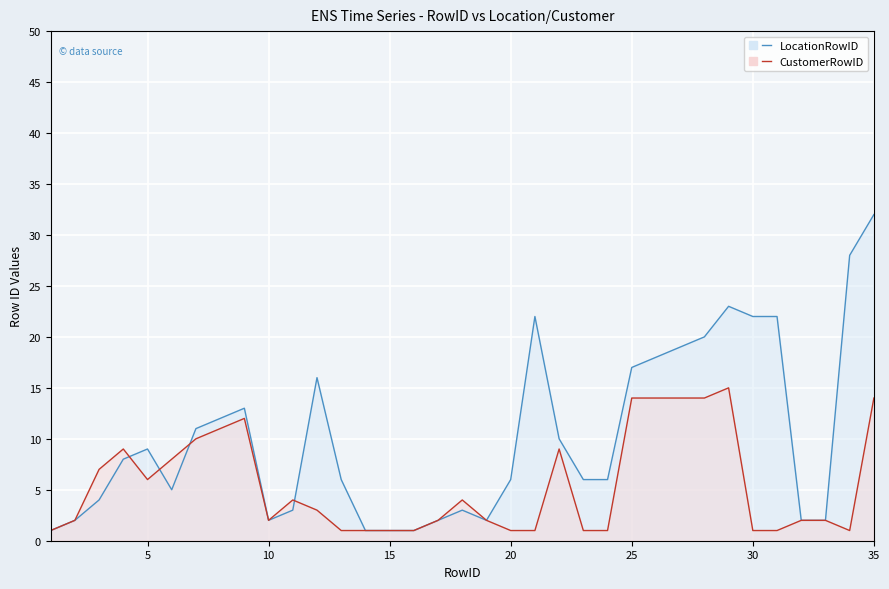

What is the total value across all series at 19?

4